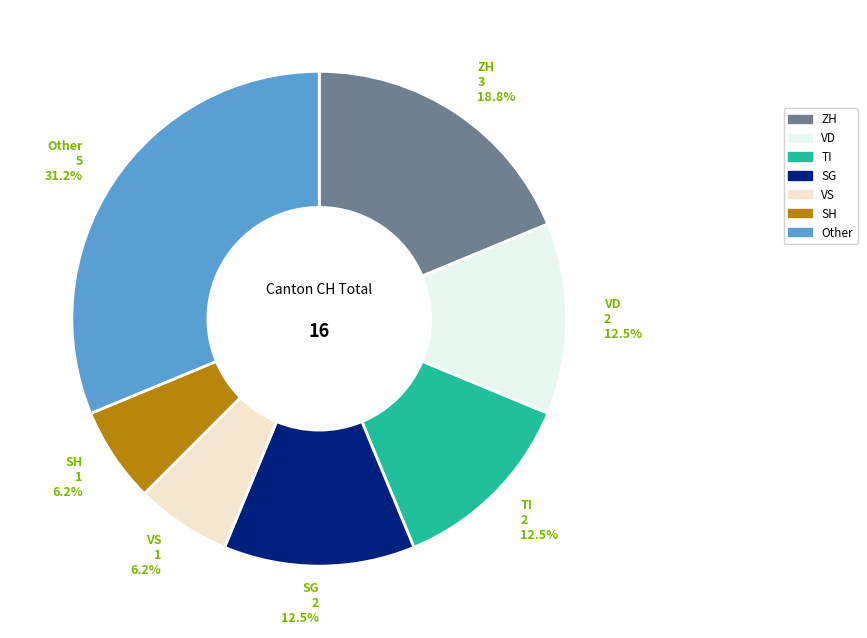

Does any single category account for the majority?

No